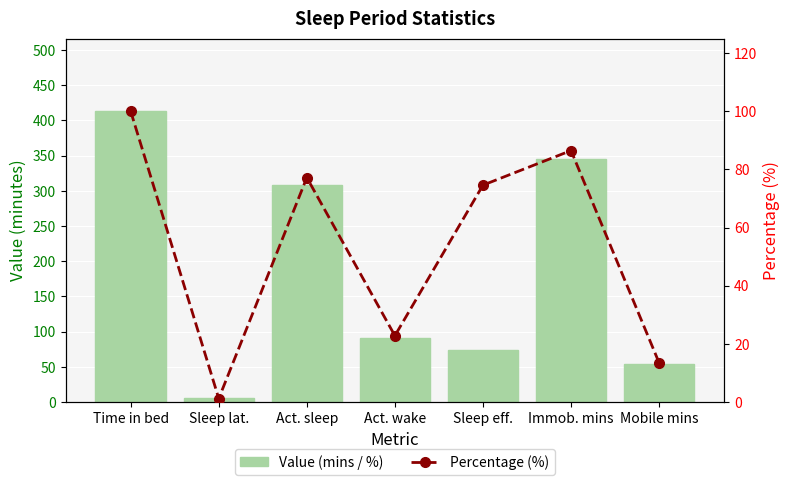

What is the sum of all Value (mins / %) values?

1290.6